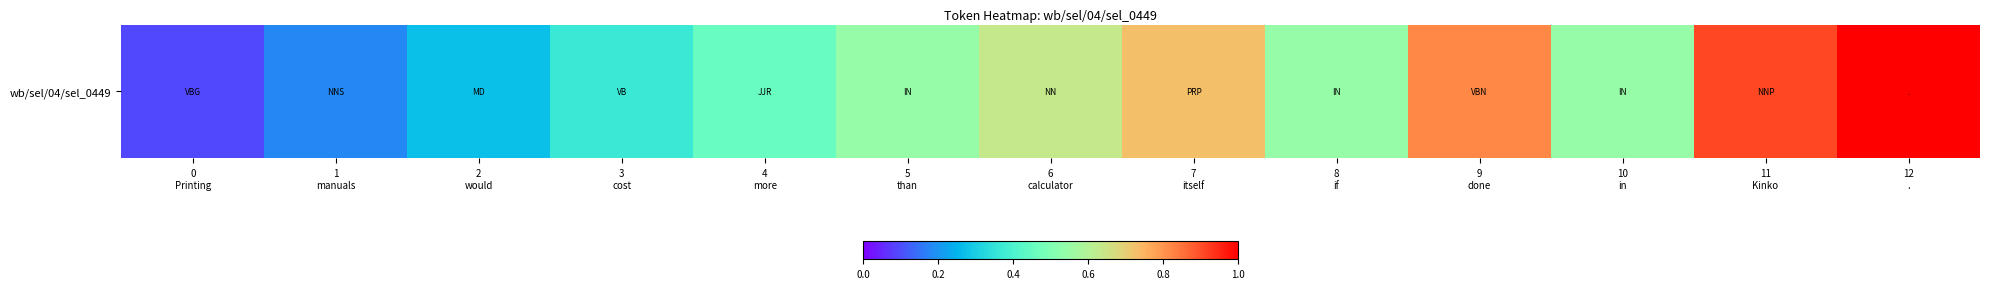

What is the change in value from 2
would to 3
cost?

+0.1